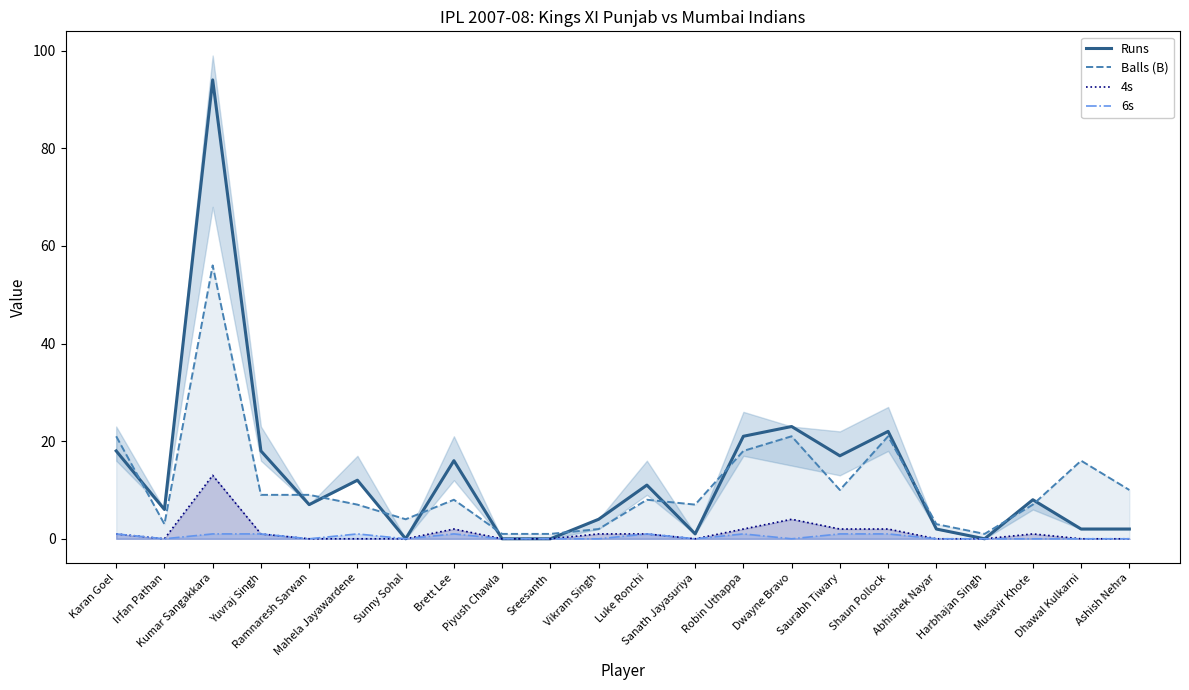

Is it true that Balls (B) equals 11 at Musavir Khote?

False